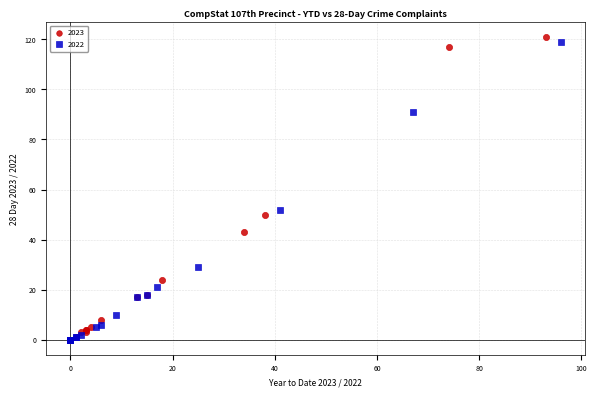

What are all the series names shown in the legend?

2023, 2022